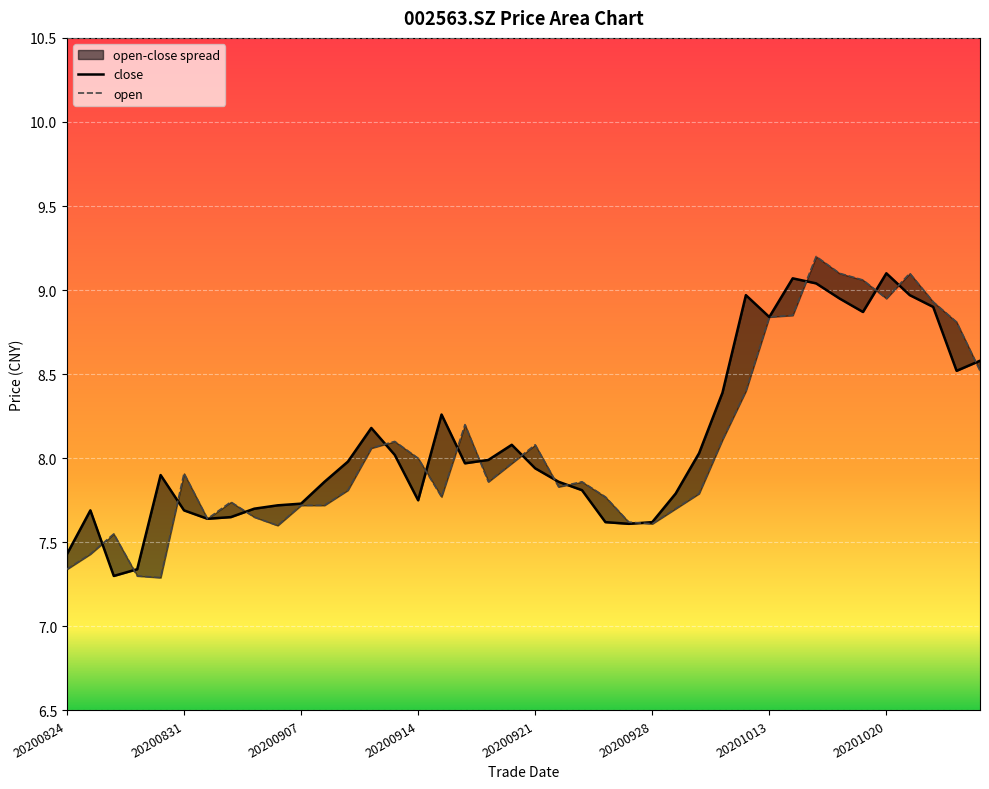

Rank the categories by close value from lowest to highest.

20200826, 20200827, 20200824, 20200925, 20200924, 20200928, 20200901, 20200902, 20200825, 20200831, 20200903, 20200904, 20200907, 20200914, 20200929, 20200923, 20200908, 20200922, 20200828, 20200921, 20200916, 20200909, 20200917, 20200911, 20200930, 20200918, 20200910, 20200915, 20201009, 20201023, 20201026, 20201013, 20201019, 20201022, 20201016, 20201012, 20201021, 20201015, 20201014, 20201020